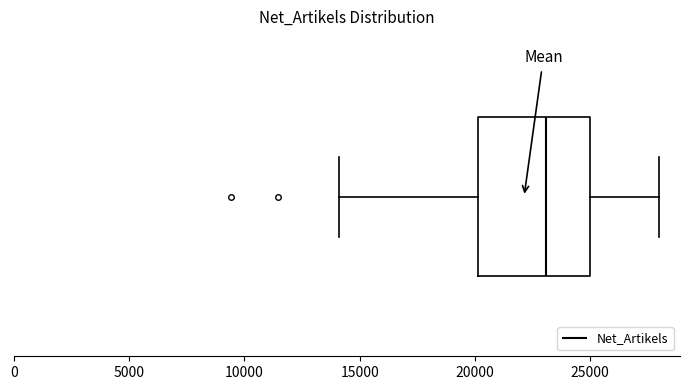

Read this box plot against the x-axis: the position of the median line, the range covered by the box, and the ends of both whiskers. The values are not printed on the chart, so give them approximately, as read against the axis.

median 23000, box 20000 to 25000, whiskers 14000 to 28000